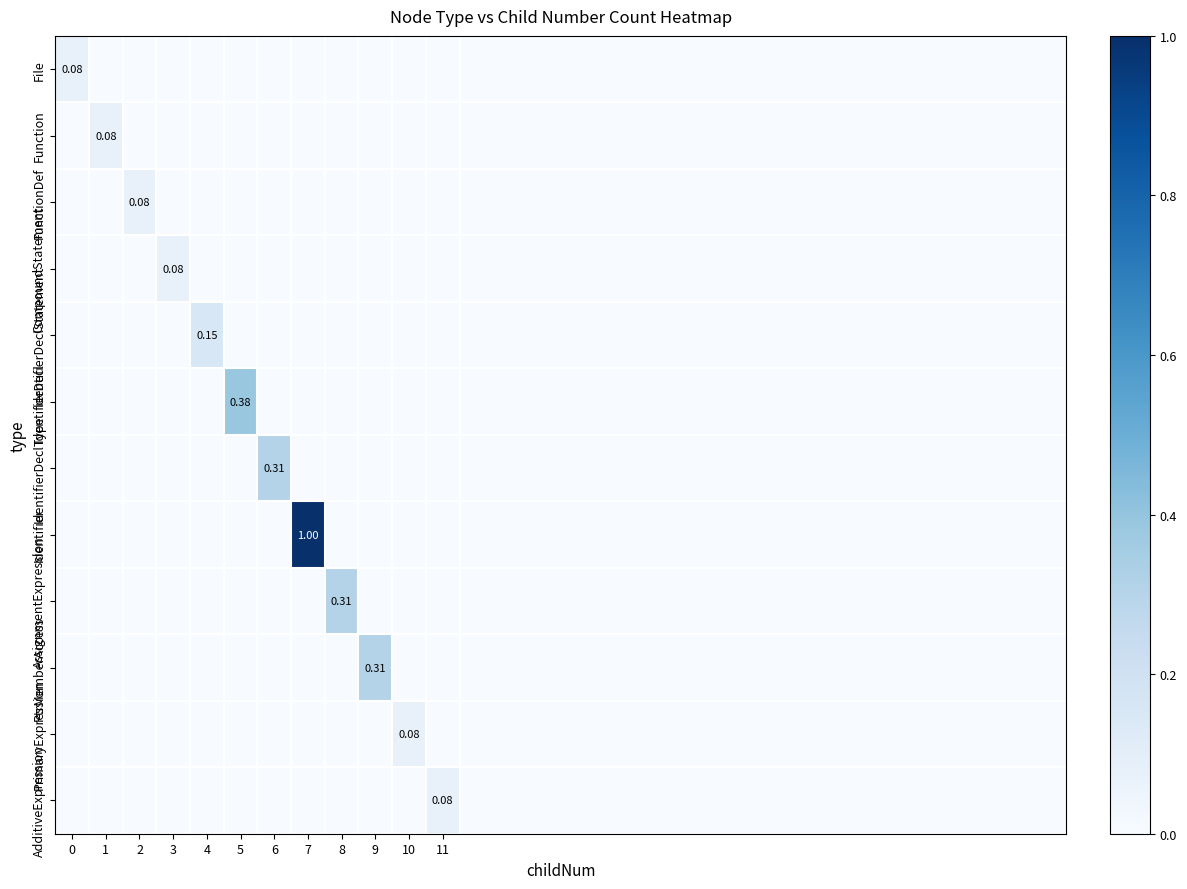

The value of AssignmentExpression at 6 is -0.2. True or false?

False